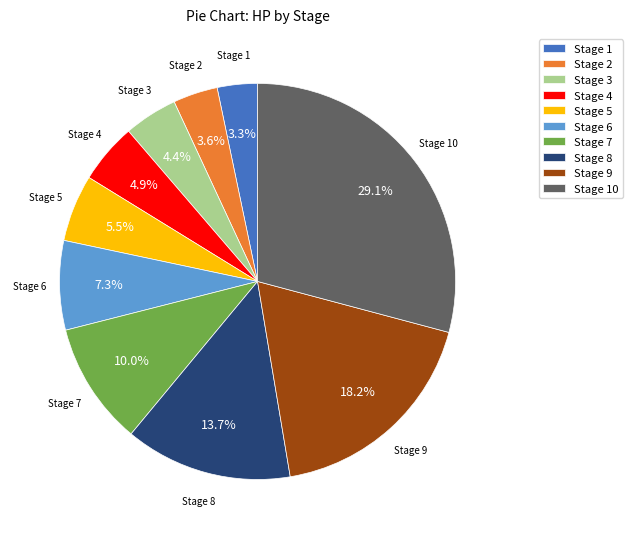

What percentage is NOT represented by Stage 9?

81.8%